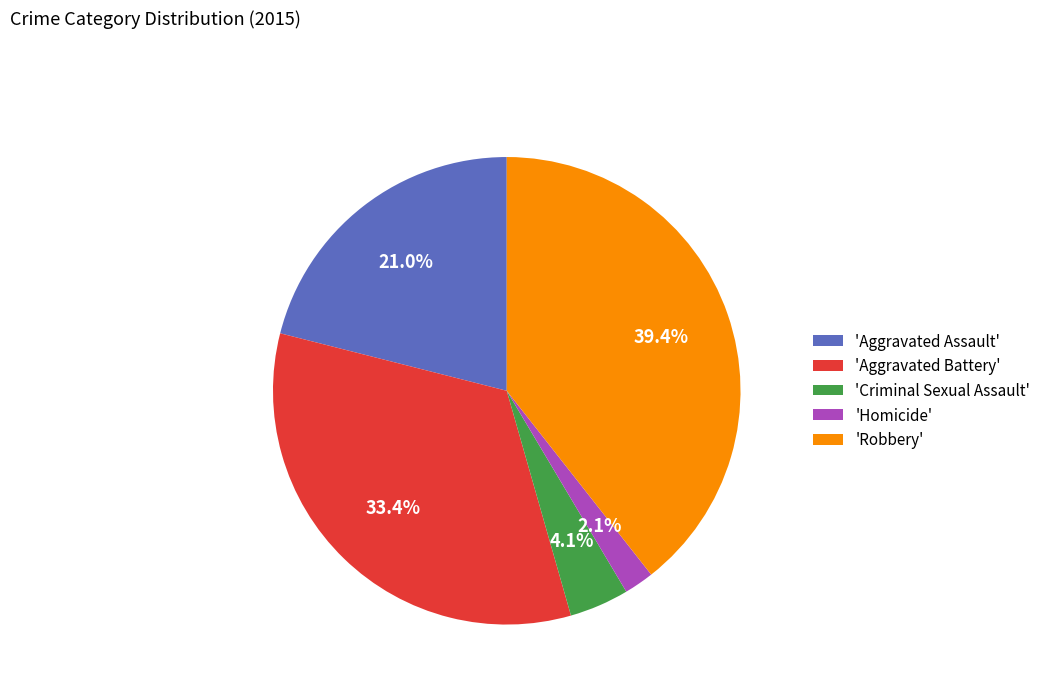

Is there any slice that represents more than half of the pie?

No